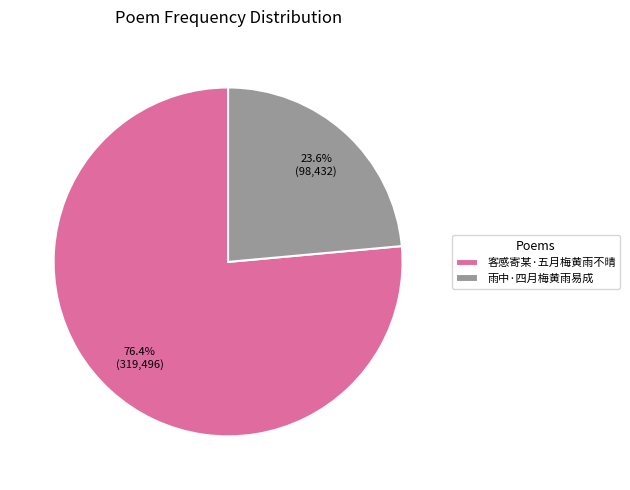

Is it true that 雨中·四月梅黄雨易成 is 24% of the pie?

True